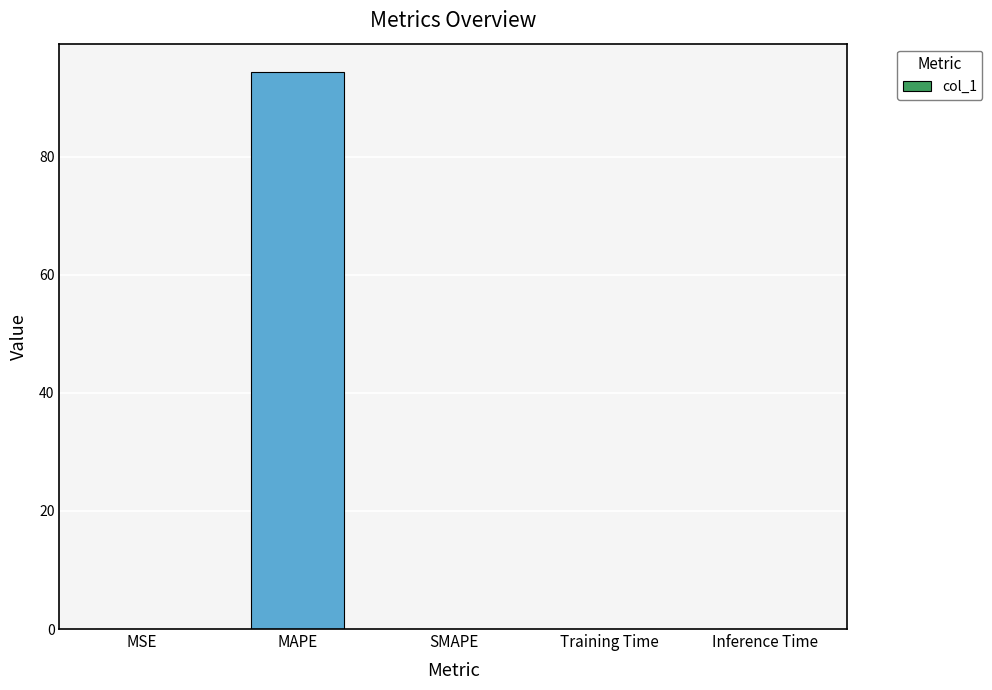

What is the change in value from MAPE to Inference Time?

-94.4